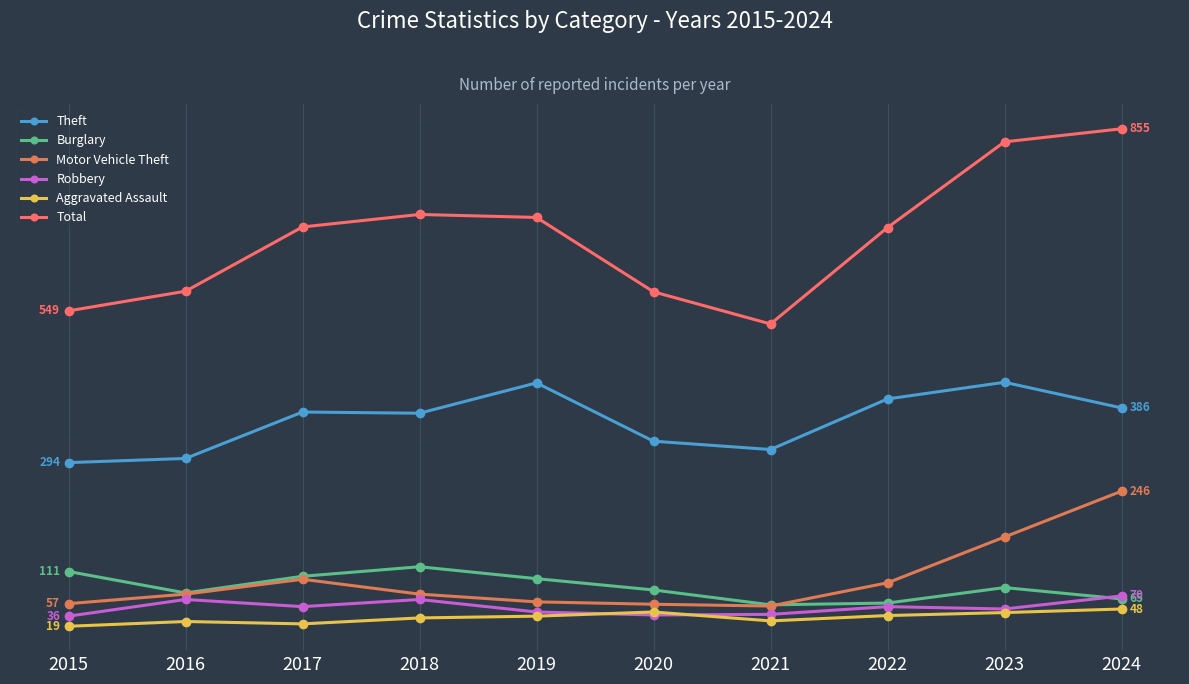

True or false: Theft and Burglary cross at least once.

False